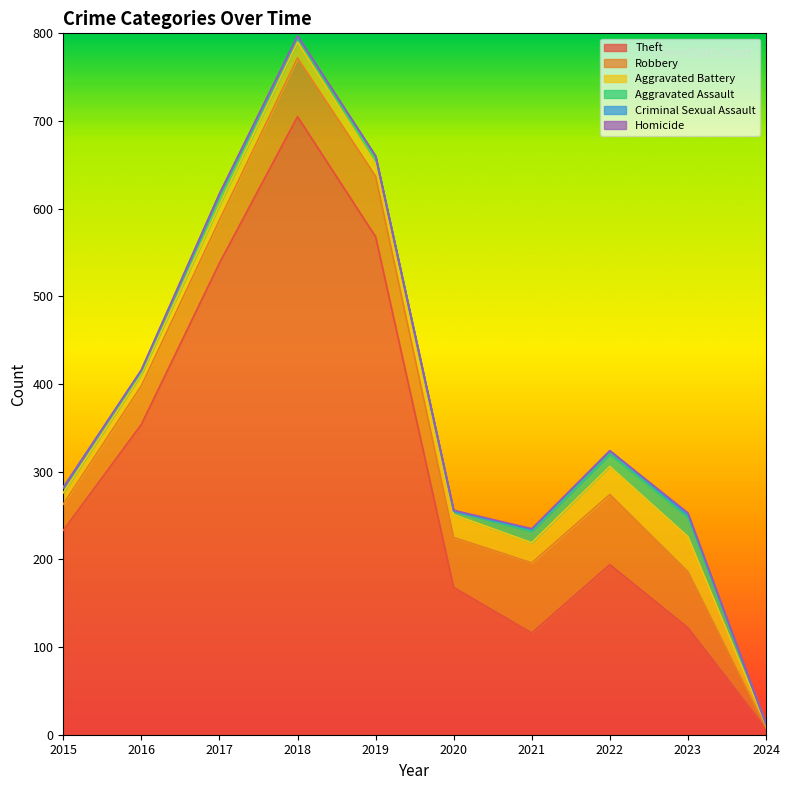

At which category does Aggravated Assault reach its first local valley?

2016